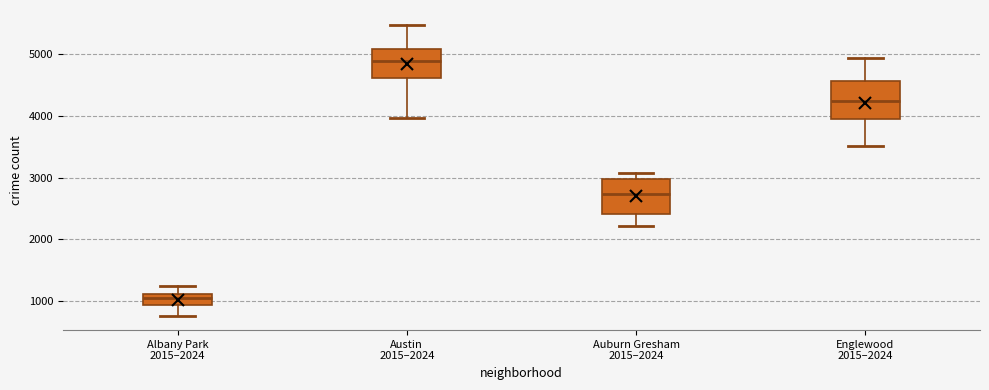

Which box's median line is the highest?

Austin 2015–2024